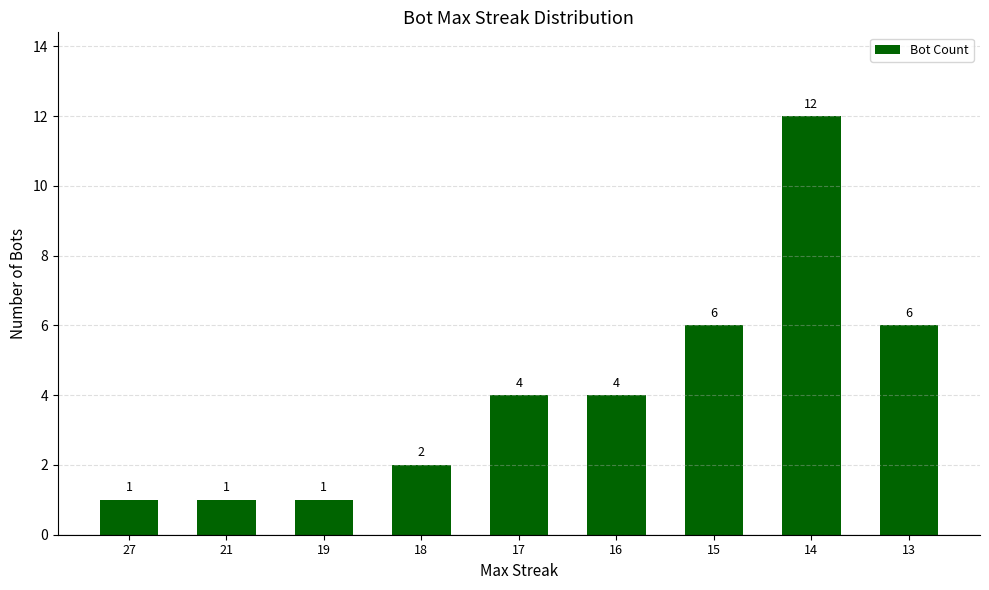

How many series are shown in this chart?

1